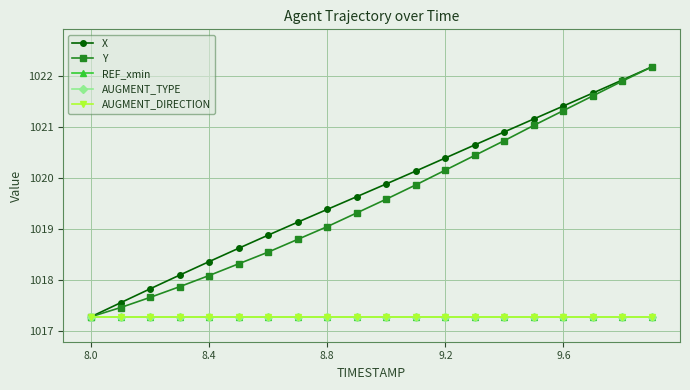

Which series has the widest spread of values?

X